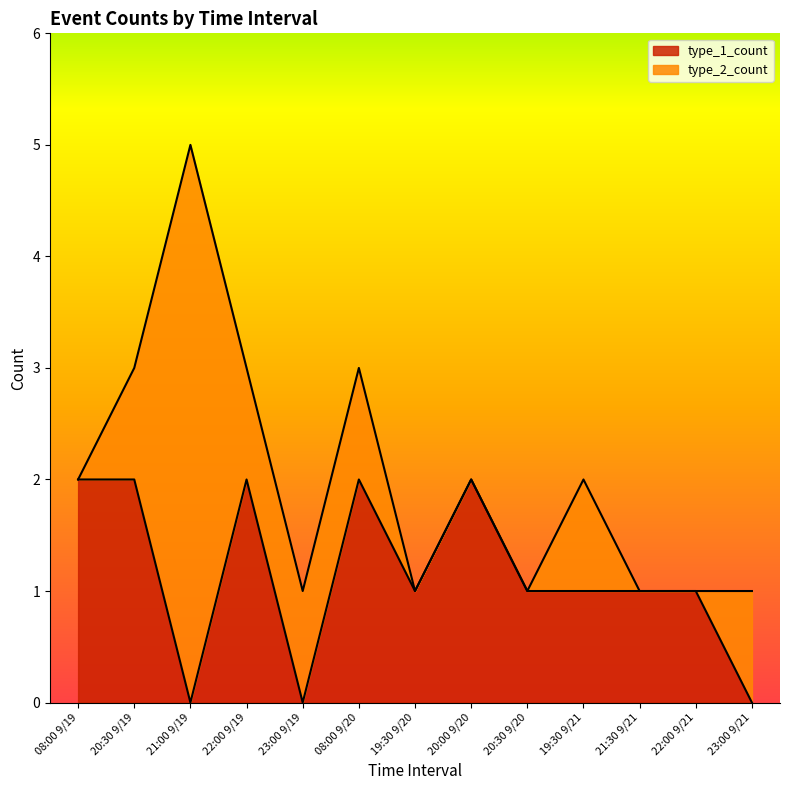

The value at 21:00 9/19 is 0. True or false?

True